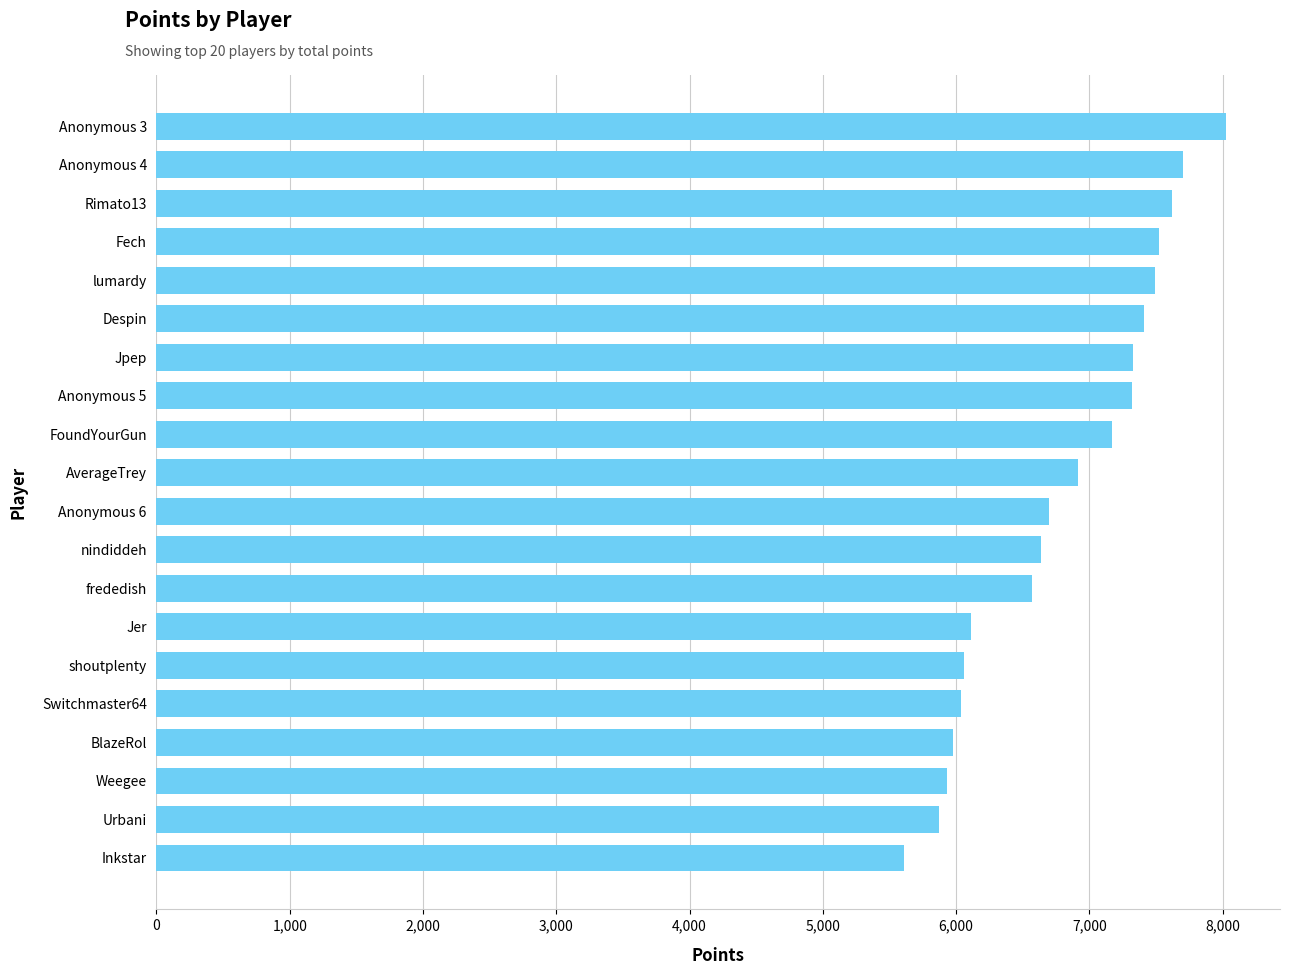

Read the value at Rimato13.

7621